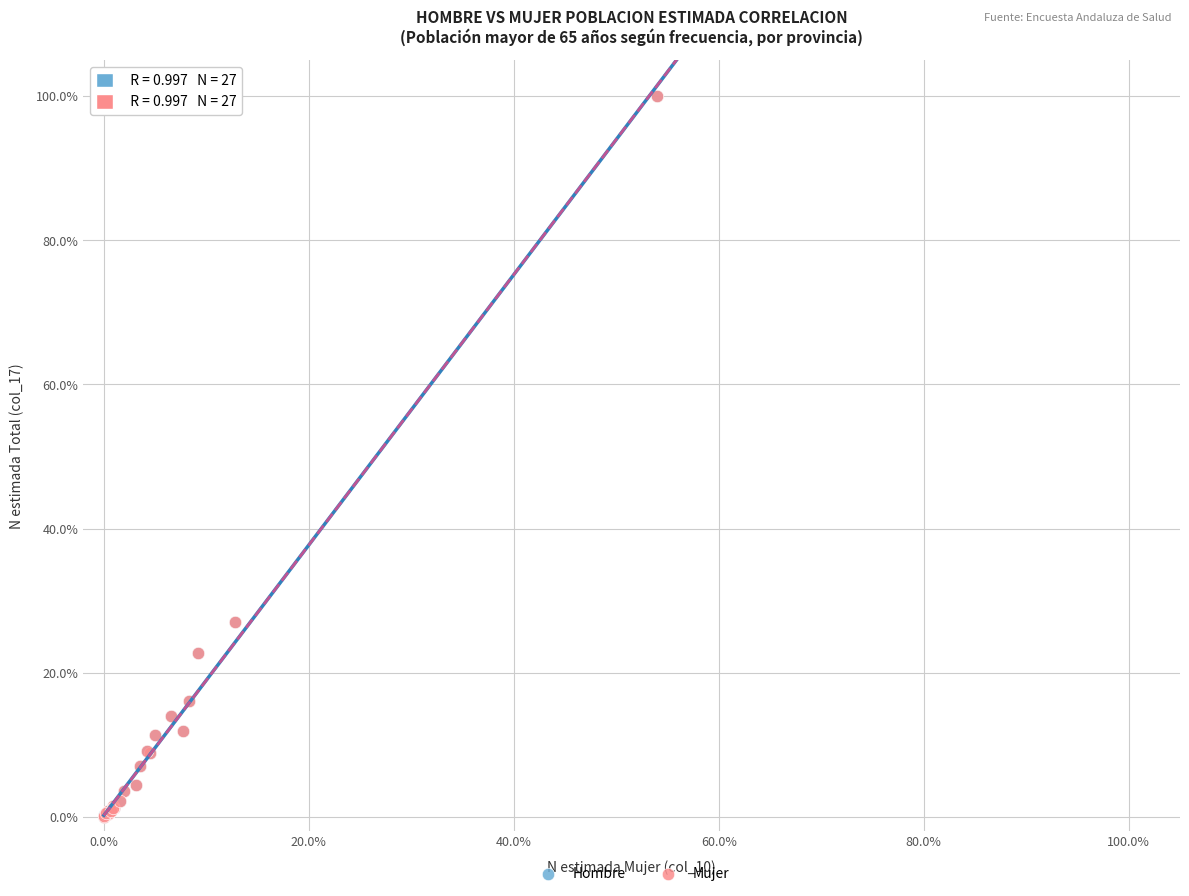

What are all the series names shown in the legend?

Hombre, Mujer